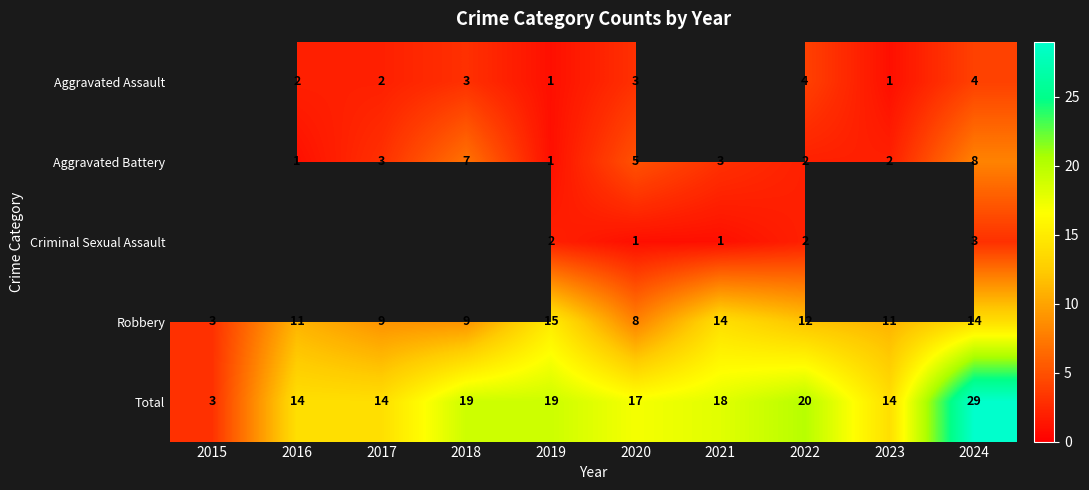

Between 2020 and 2022, which series saw the biggest shift?

Robbery